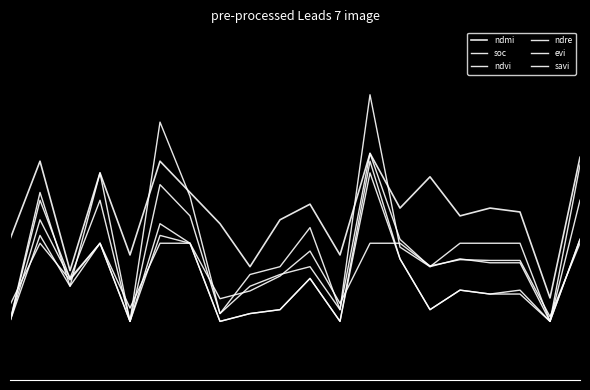

Does the chart have visible grid lines?

No